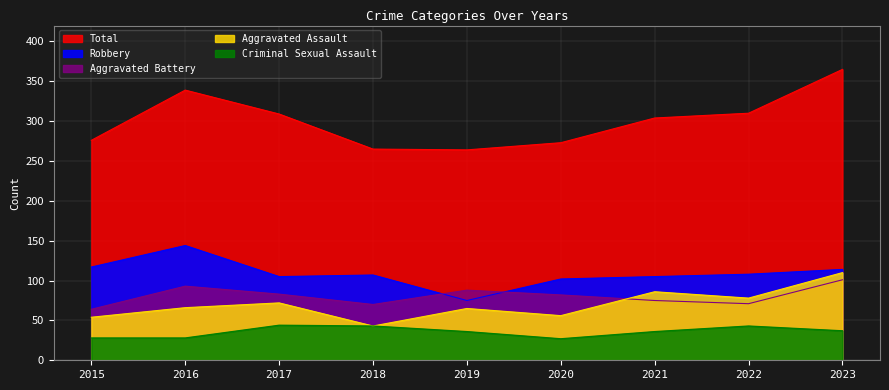

Which series has the largest total across all categories?

Total